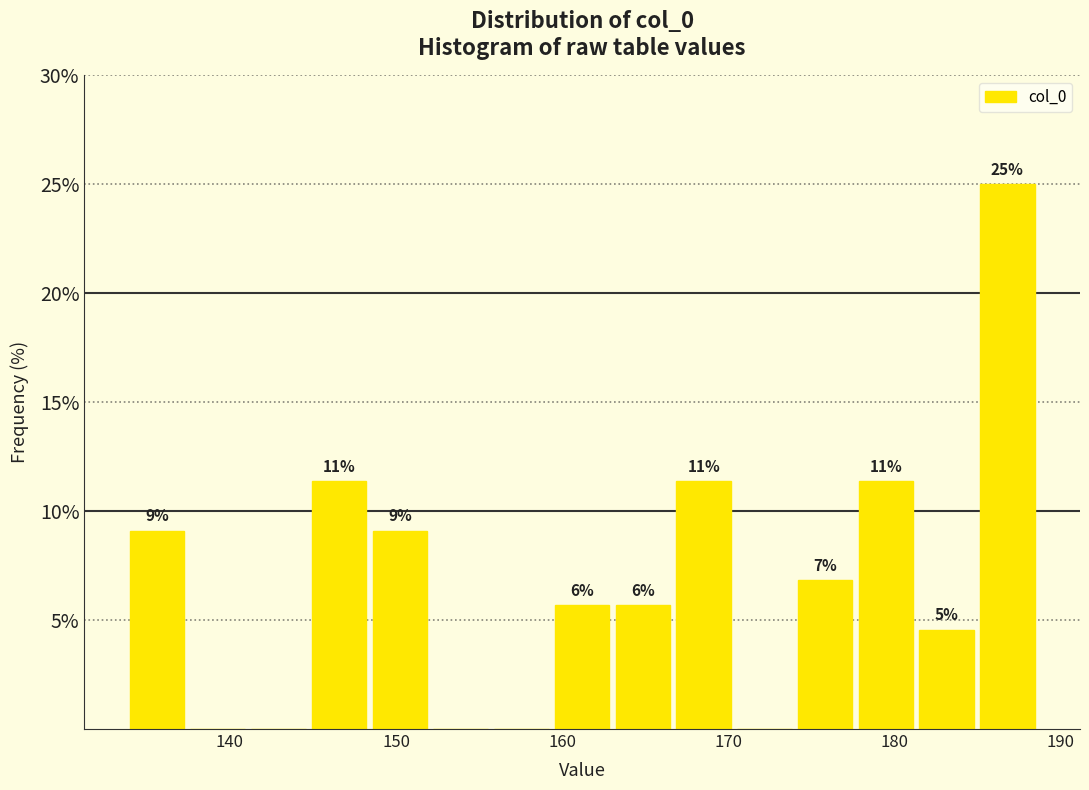

Read against the x-axis, roughly where is the centre of the tallest bar?

187